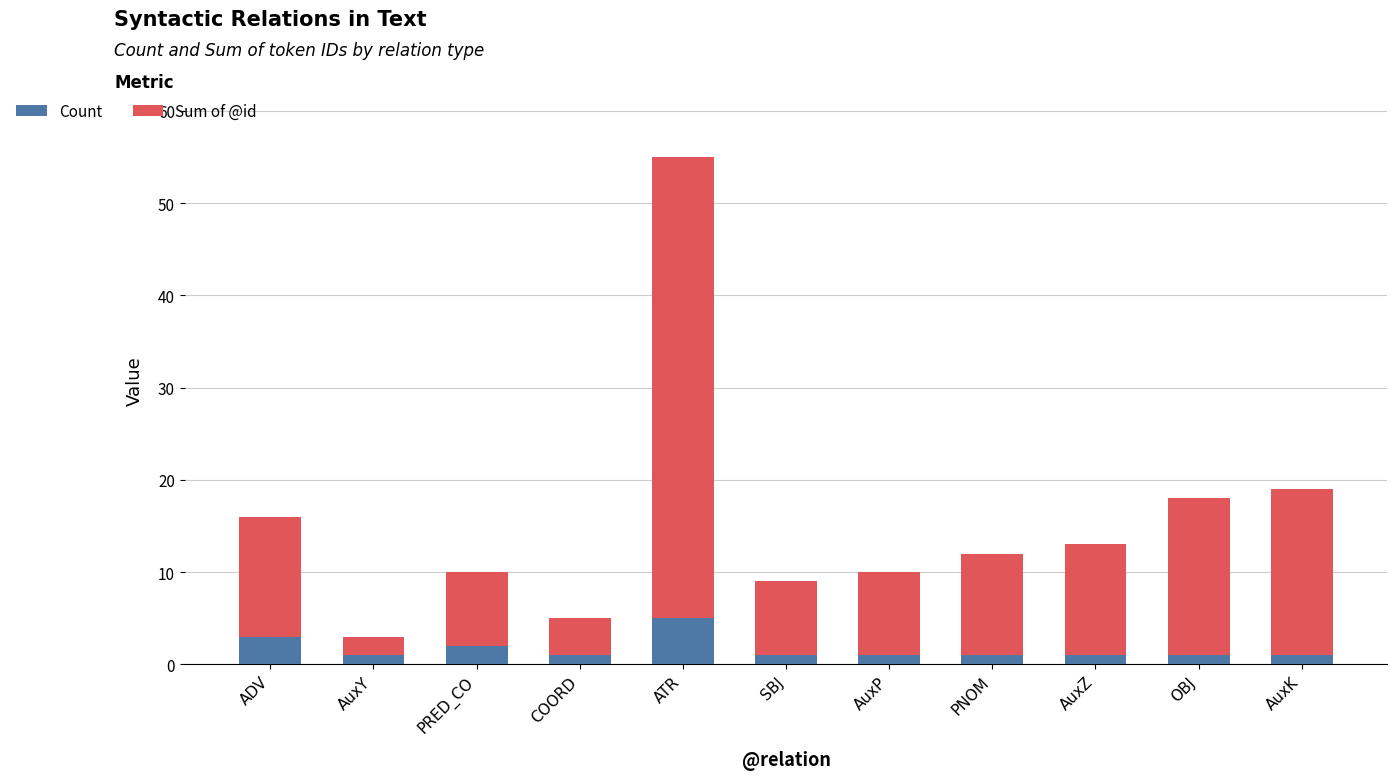

What is the sum of all Count values?

18